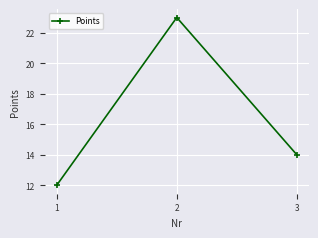

List the labels in order of value, smallest first.

1, 3, 2